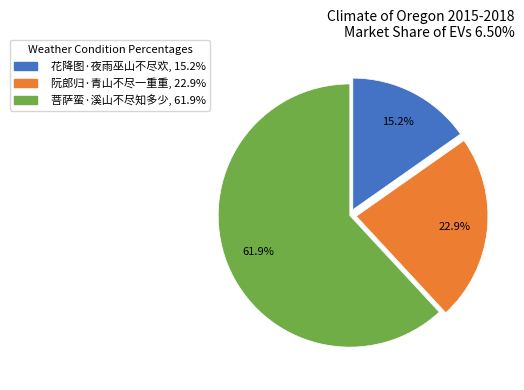

What portion of the pie excludes 阮郎归·青山不尽一重重?

77.1%